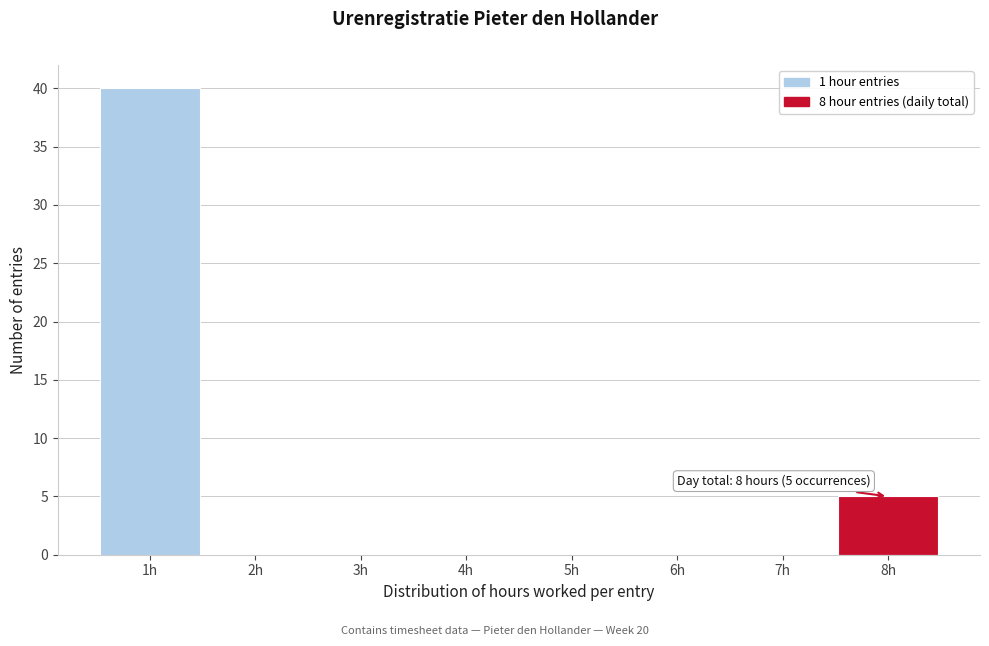

Which range on the x-axis has the tallest bar?

0.5 to 1.5